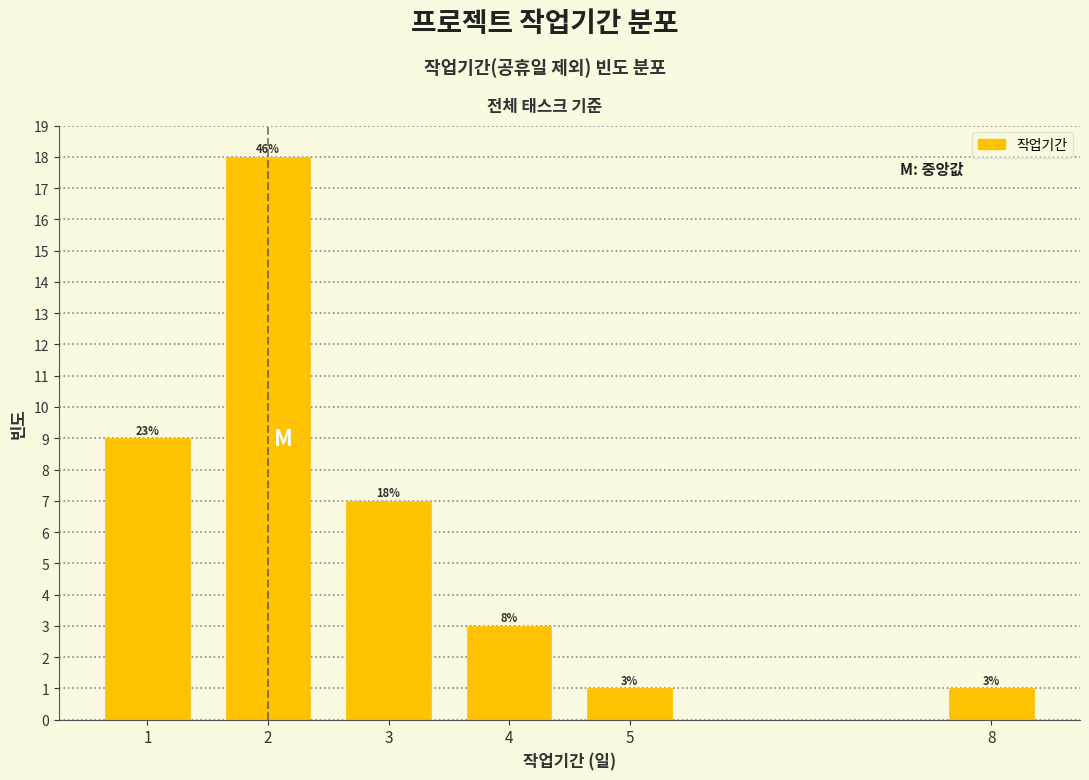

Reading left to right, list all the values displayed in this chart.

1=9	2=18	3=7	4=3	5=1	8=1